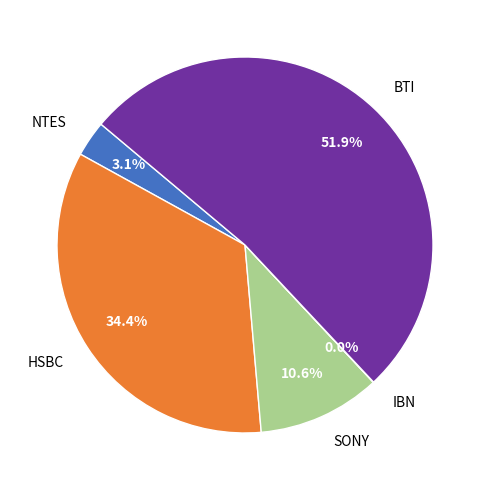

Combined, what portion of the pie is BTI and NTES?

55.0%